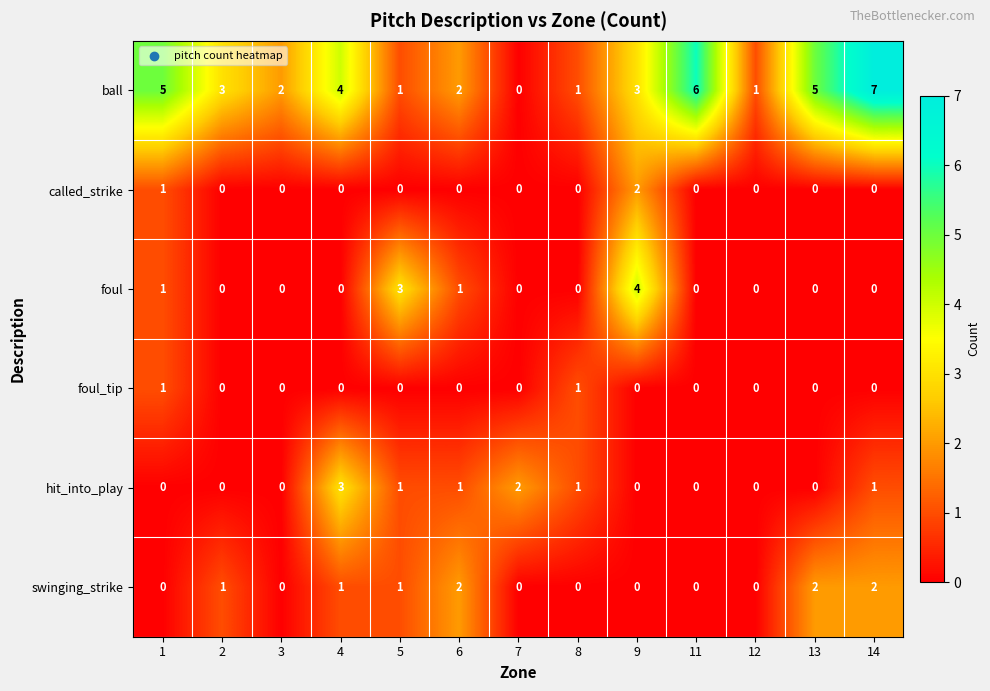

What is the approximate value of foul at 5?

3